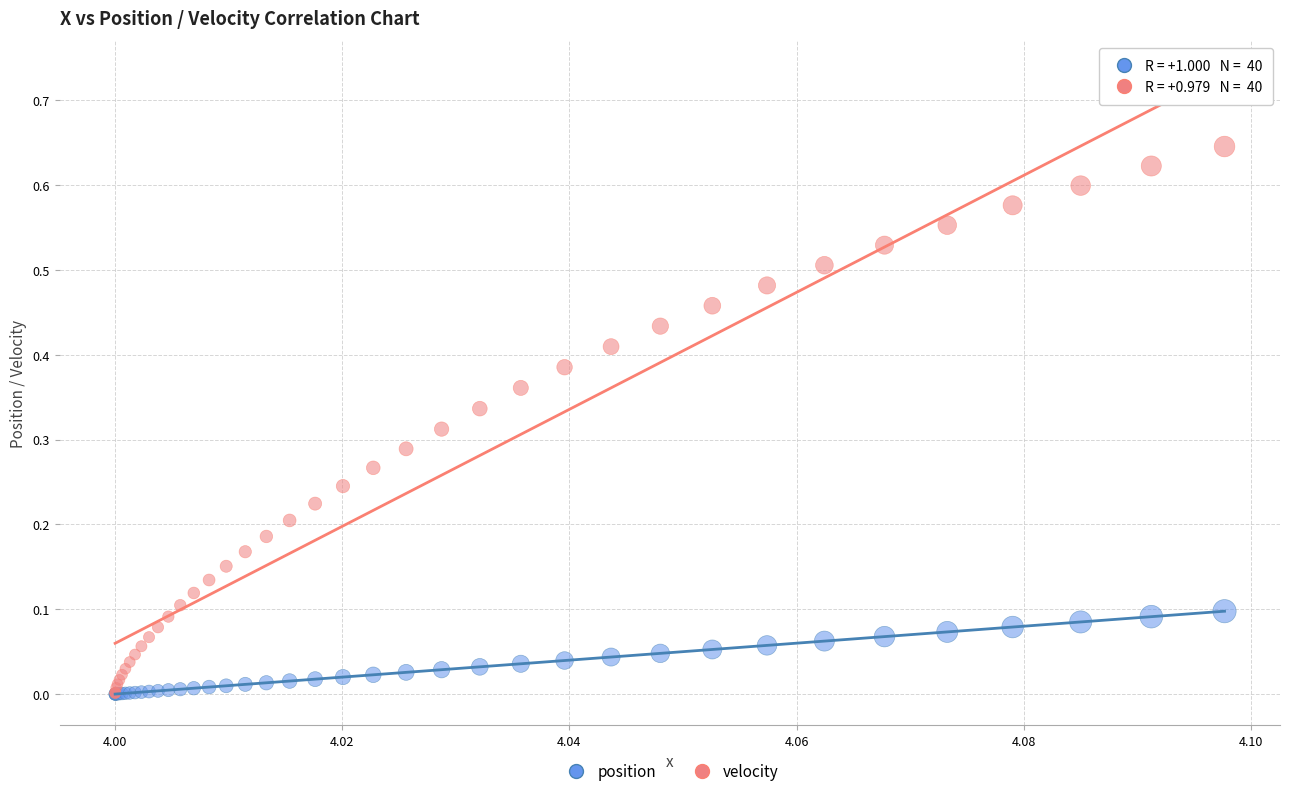

Which series reaches the maximum Y coordinate?

velocity